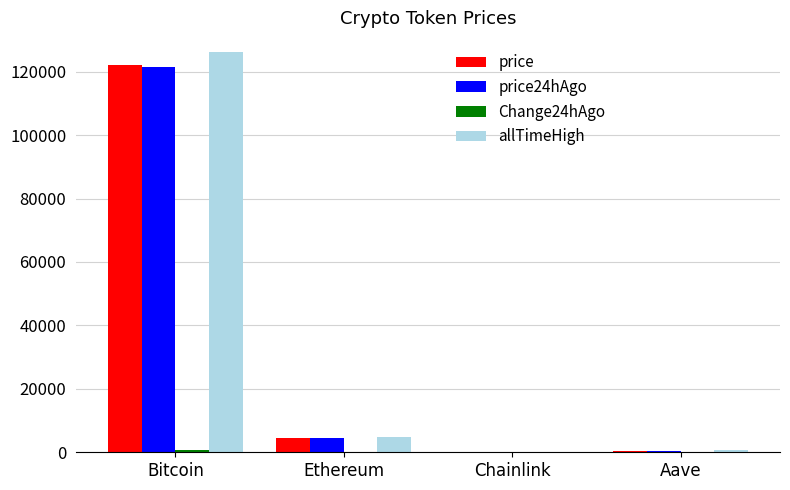

Between Bitcoin and Ethereum, which series saw the biggest shift?

allTimeHigh